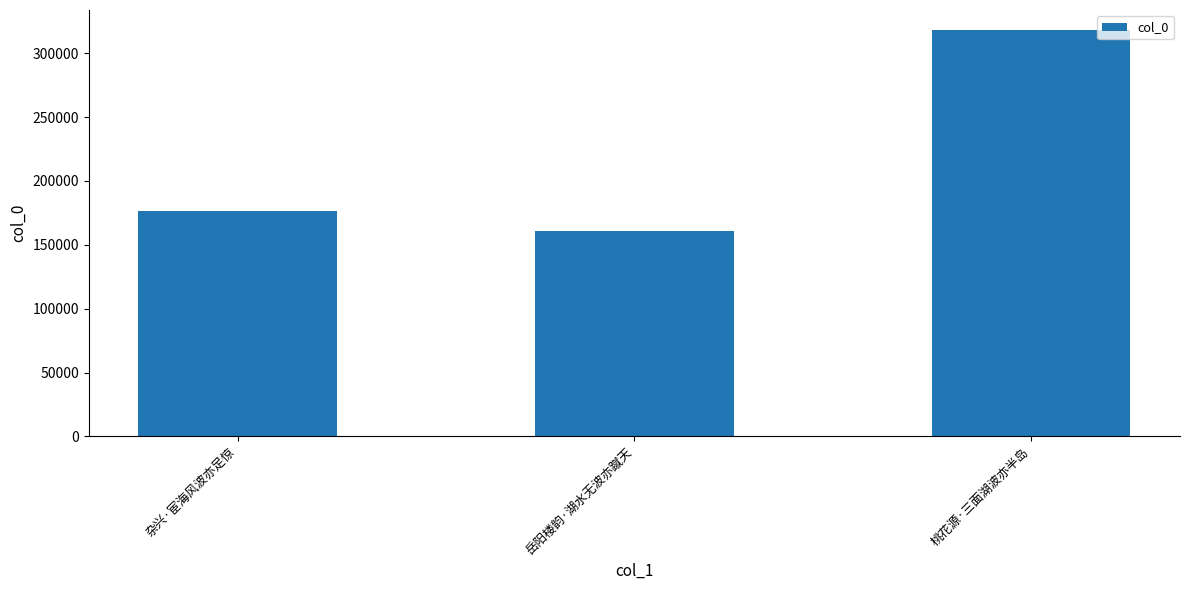

Approximately how many times larger is the value at 杂兴·宦海风波亦足惊 compared to 岳阳楼韵·湖水无波亦蹴天?

1.1